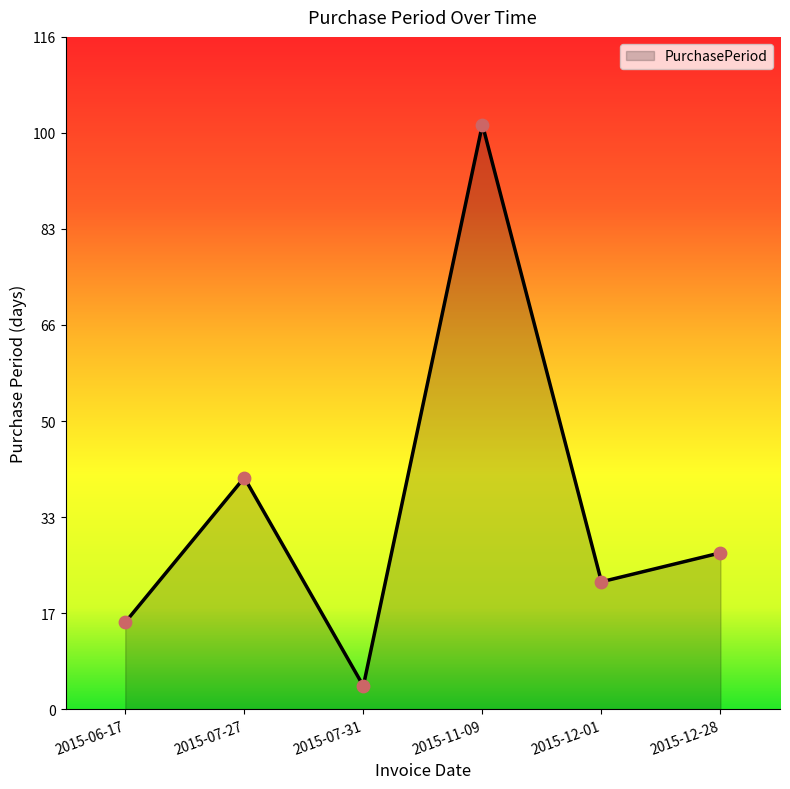

Approximately how many times larger is the value at 2015-06-17 compared to 2015-12-28?

0.6